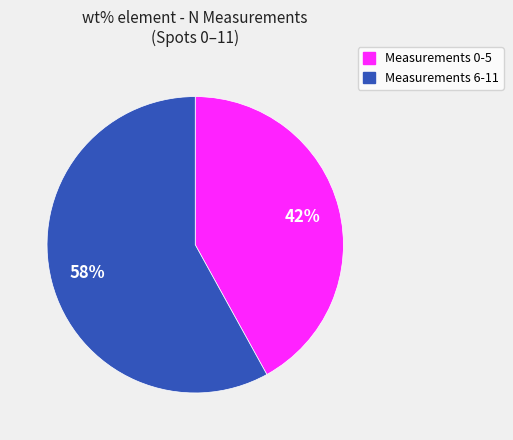

To the nearest percent, what is the difference between the largest and smallest slice percentages?

16%